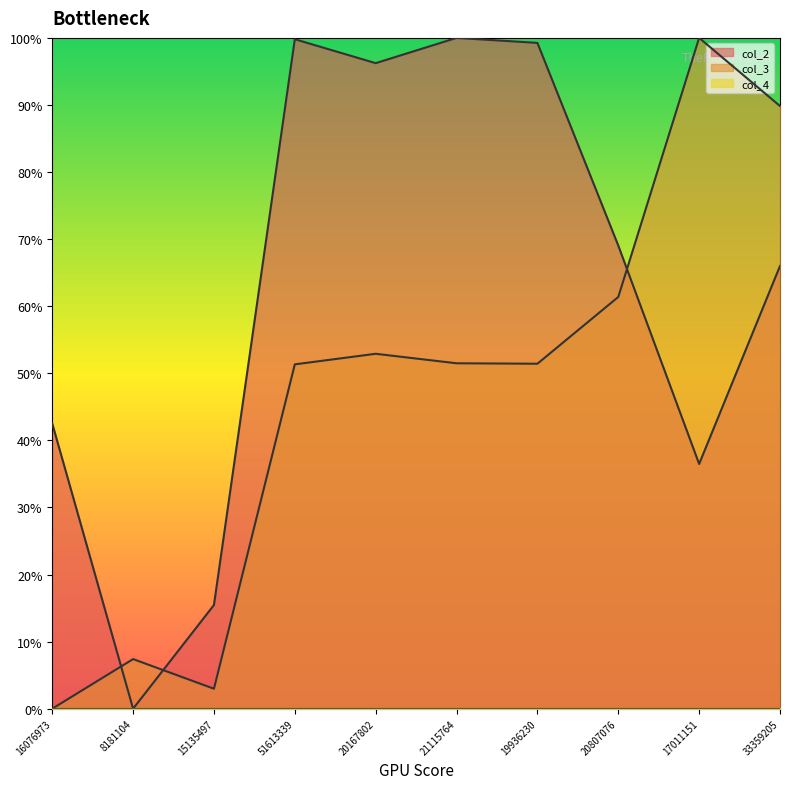

Is the value of col_2 at 19936230 greater than the value of col_3 at 8181104?

Yes